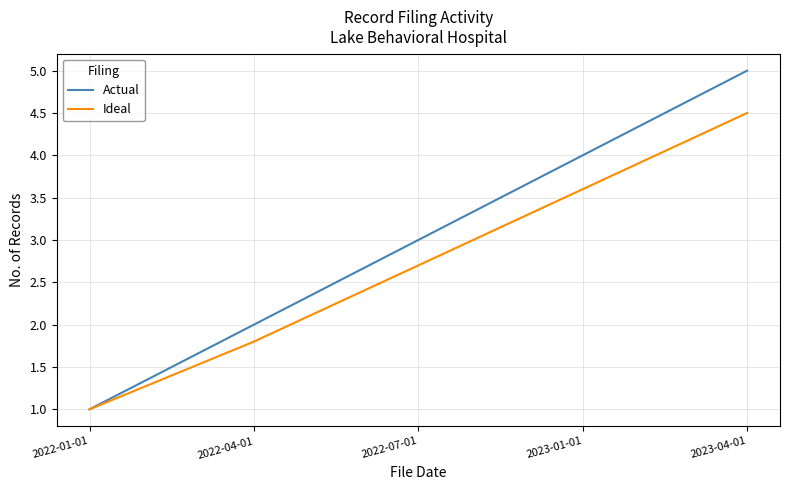

List the series in order of their overall mean, highest first.

Actual, Ideal